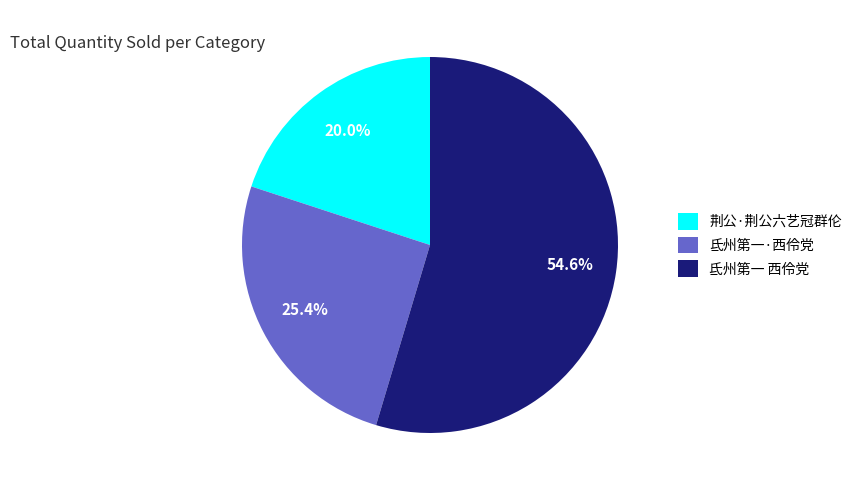

To the nearest percent, what percentage of the pie is 荆公·荆公六艺冠群伦?

20%